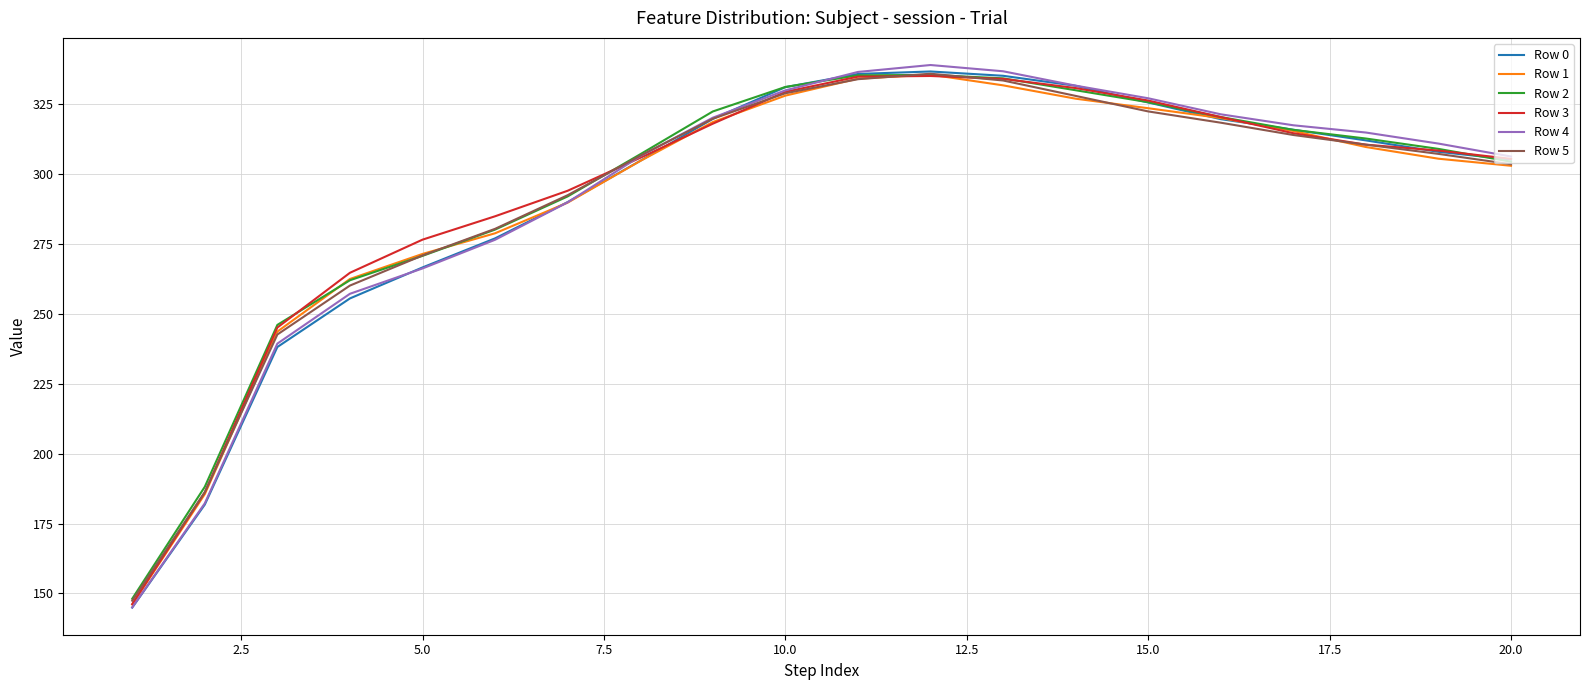

What is the lowest value of the Row 5 series?

147.4